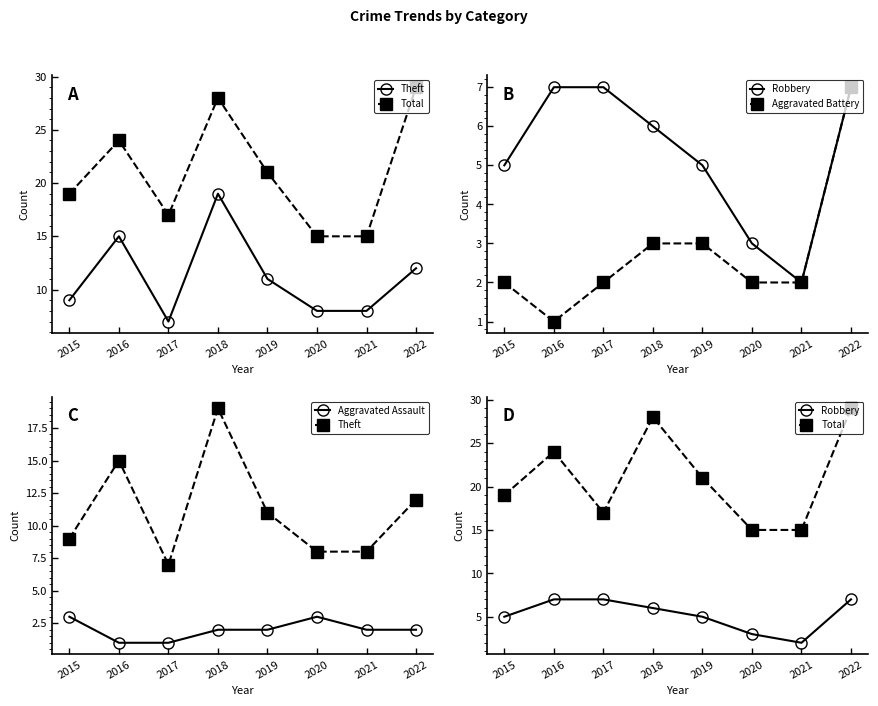

Read the Total value at 2018, to the nearest 5.

30